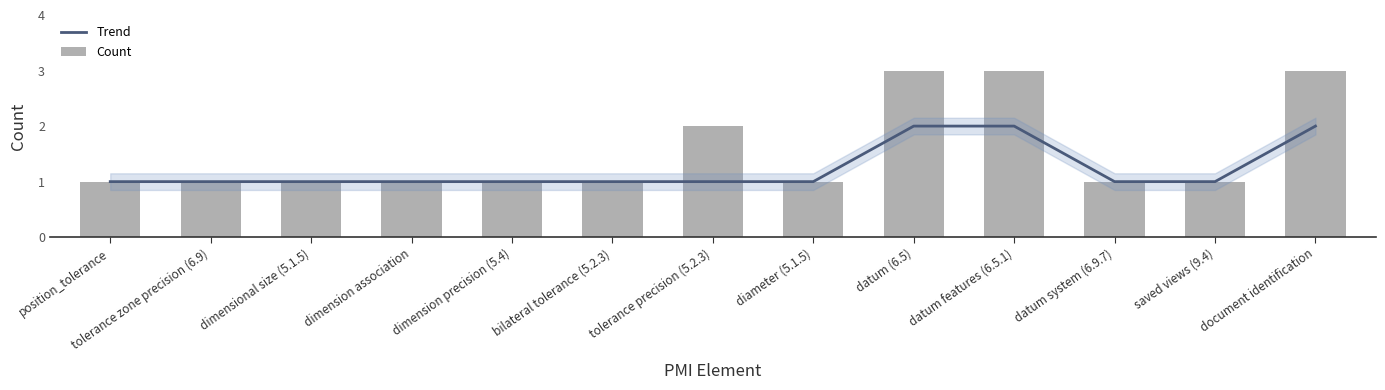

Reading left to right, what are all the values shown in this chart?

Trend: 1	1	1	1	1	1	1	1	2	2	1	1	2
Count: 1	1	1	1	1	1	2	1	3	3	1	1	3